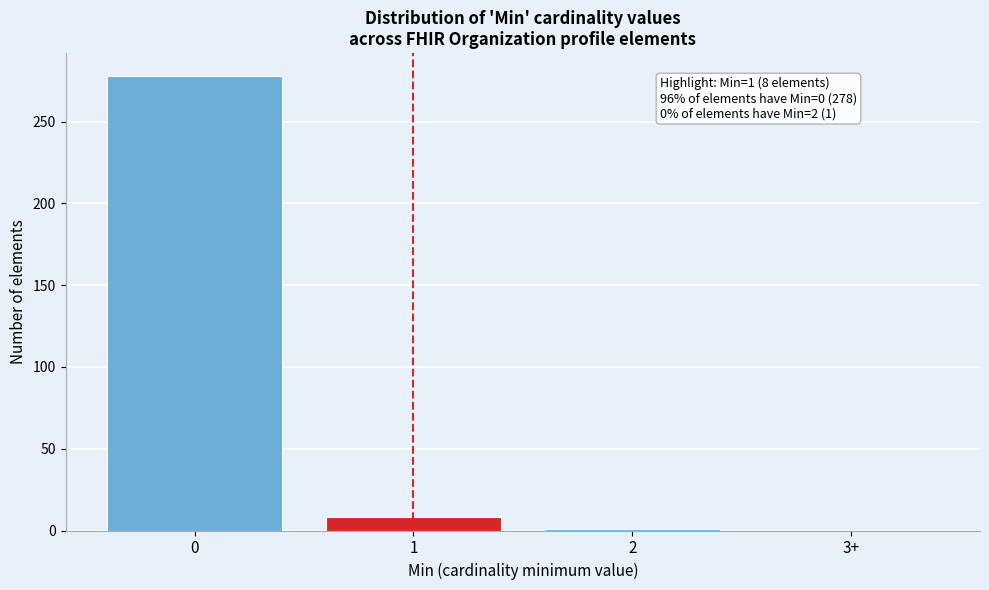

The value at 3+ is -153. True or false?

False